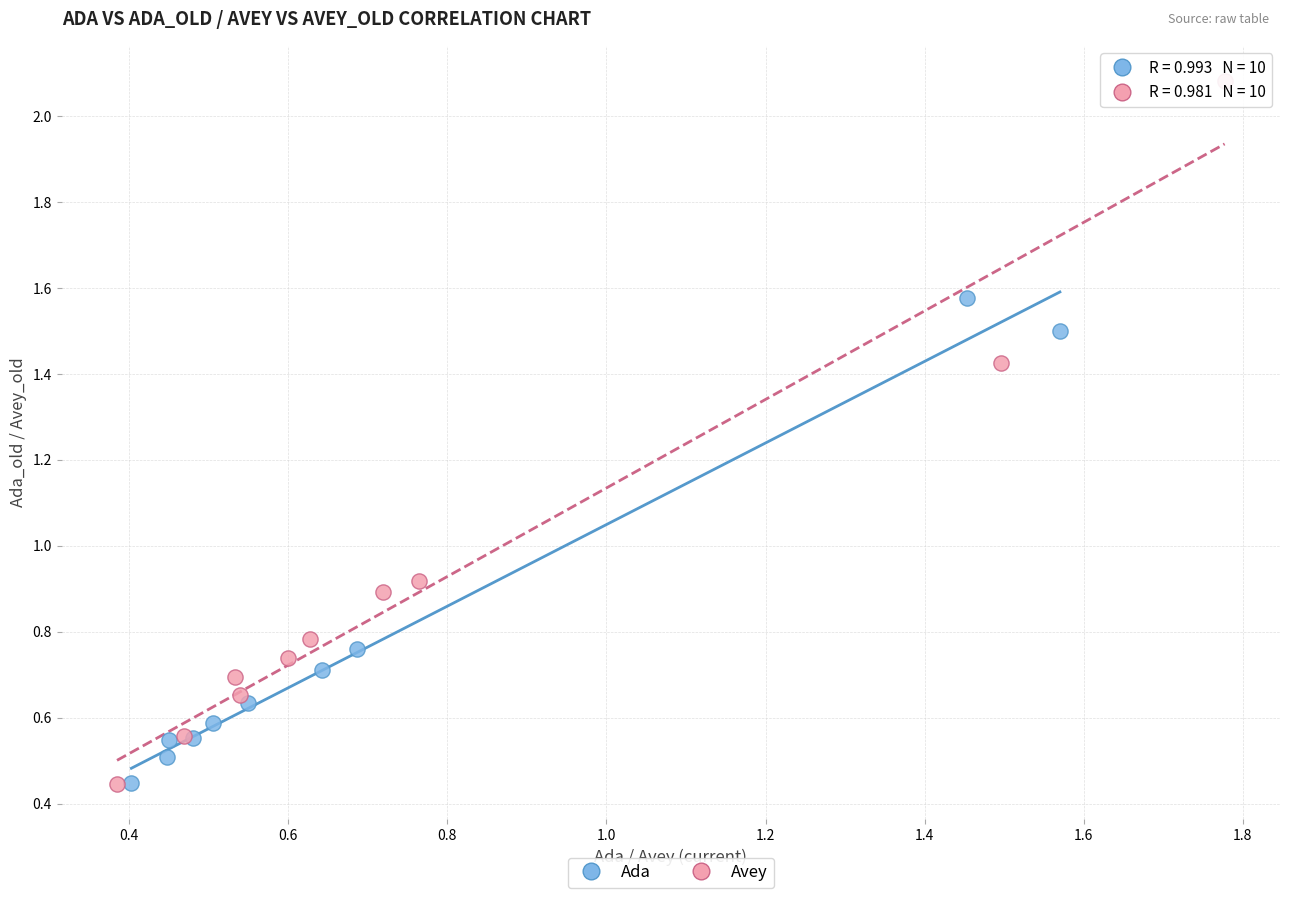

Which series has the widest spread of Y values?

Avey